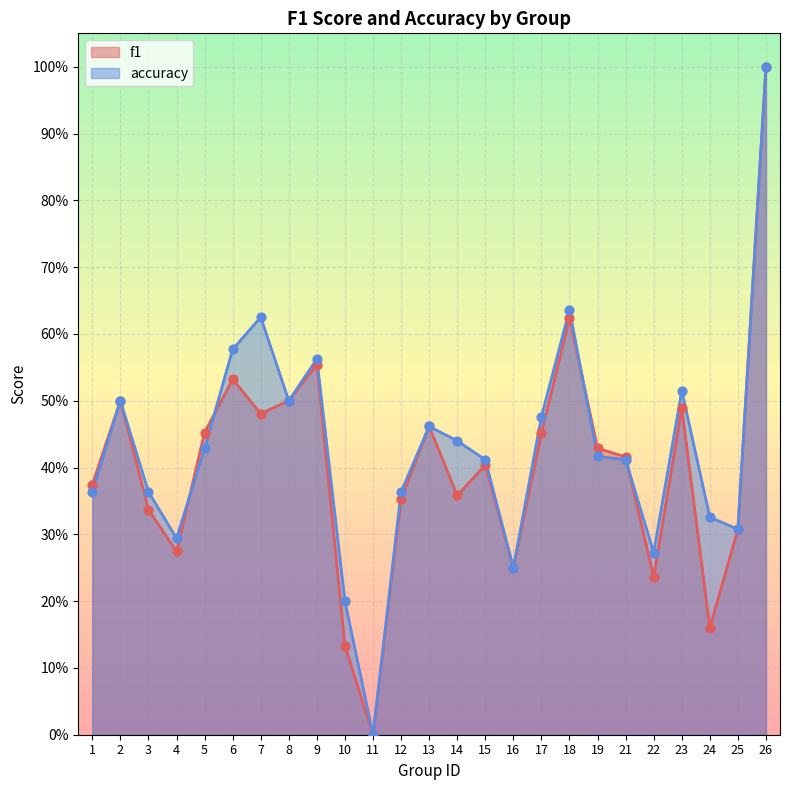

Is the value of accuracy at 12 greater than the value of f1 at 8?

No